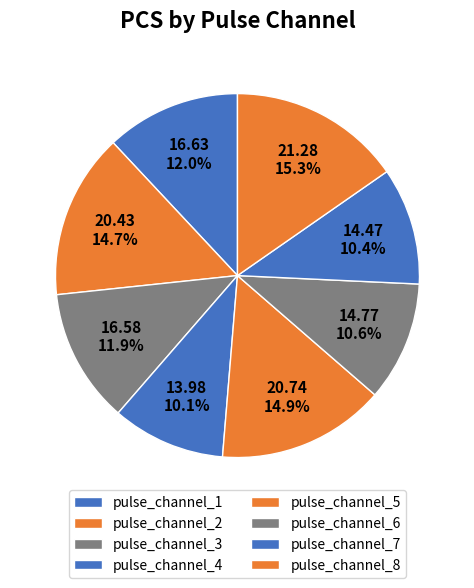

Which slice is the largest?

pulse_channel_8